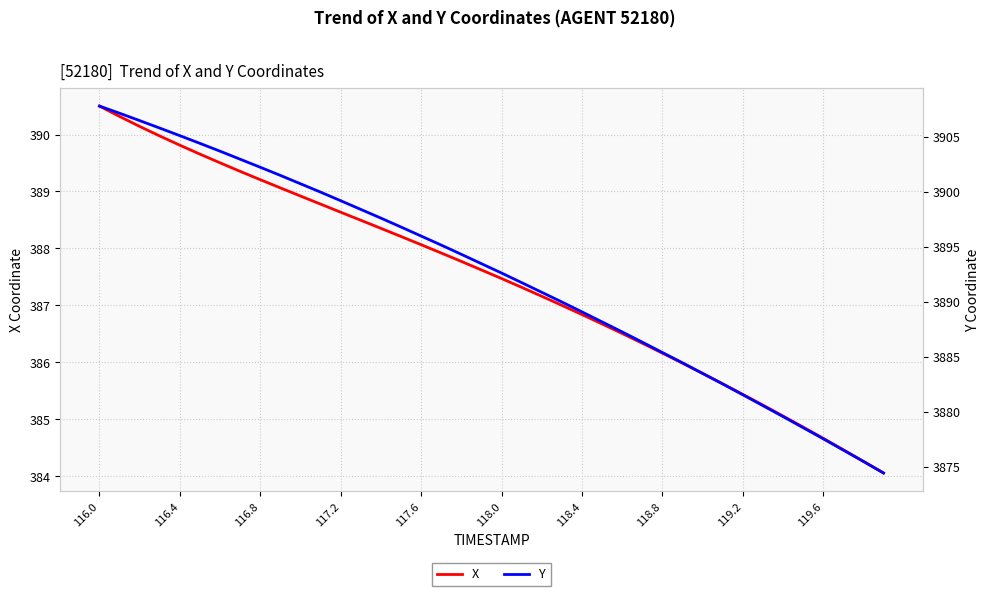

Reading left to right, what are all the values shown in this chart?

X: 390.5	390.3	390.1	390.0	389.8	389.7	389.5	389.4	389.2	389.1	388.9	388.8	388.6	388.5	388.4	388.2	388.1	387.9	387.8	387.6	387.5	387.3	387.2	387.0	386.8	386.7	386.5	386.3	386.2	386.0	385.8	385.6	385.4	385.3	385.1	384.9	384.7	384.5	384.3	384.1
Y: 3907.8	3907.1	3906.4	3905.8	3905.1	3904.4	3903.7	3902.9	3902.2	3901.5	3900.7	3899.9	3899.2	3898.4	3897.6	3896.8	3896.0	3895.1	3894.3	3893.4	3892.6	3891.7	3890.8	3890.0	3889.1	3888.2	3887.2	3886.3	3885.4	3884.4	3883.5	3882.5	3881.5	3880.6	3879.6	3878.6	3877.5	3876.5	3875.5	3874.4